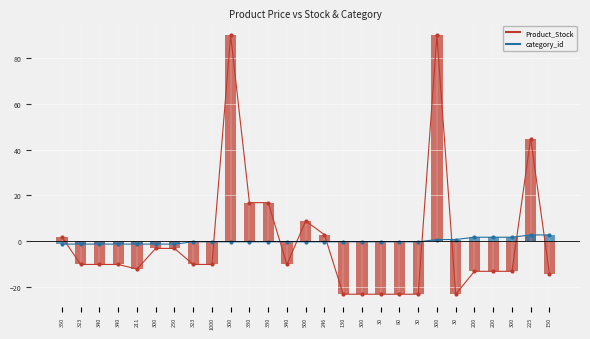

What is the label of the 26th bar from the right?

323